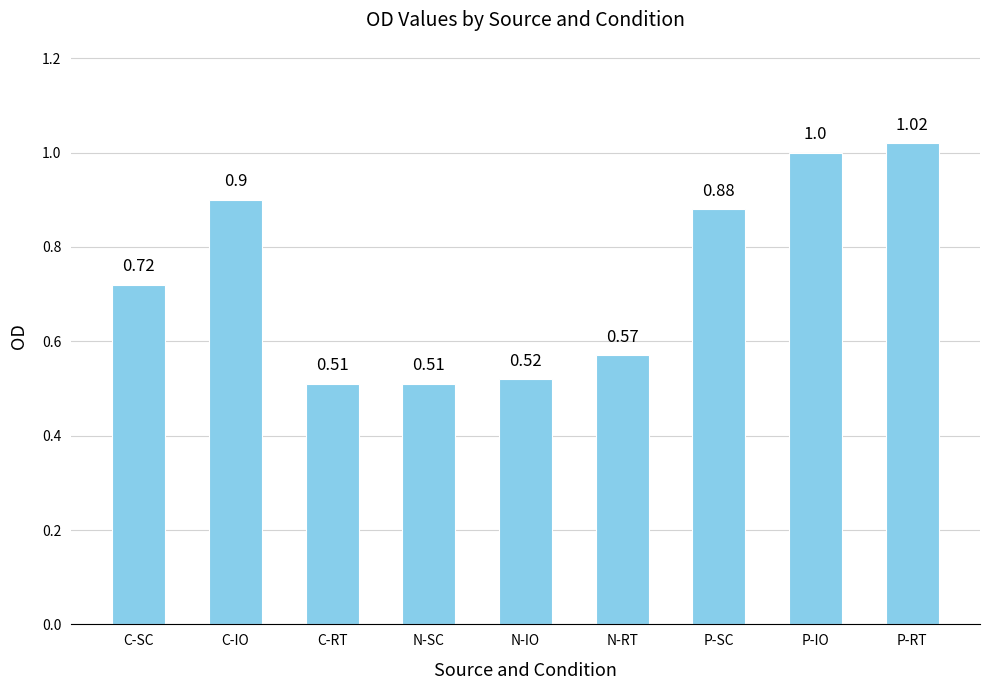

What is the sum of all values?

6.6